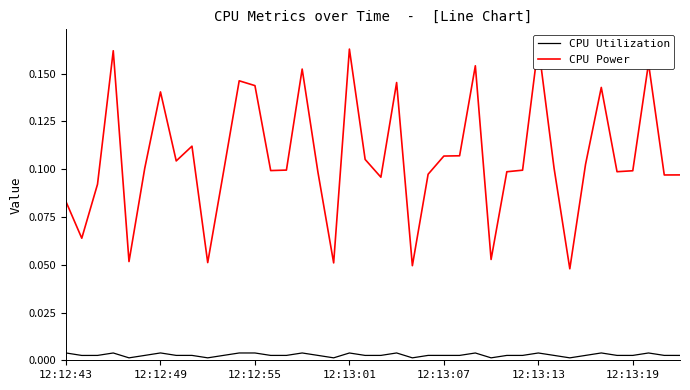

Which series changed the most between 12 and 19?

CPU Power